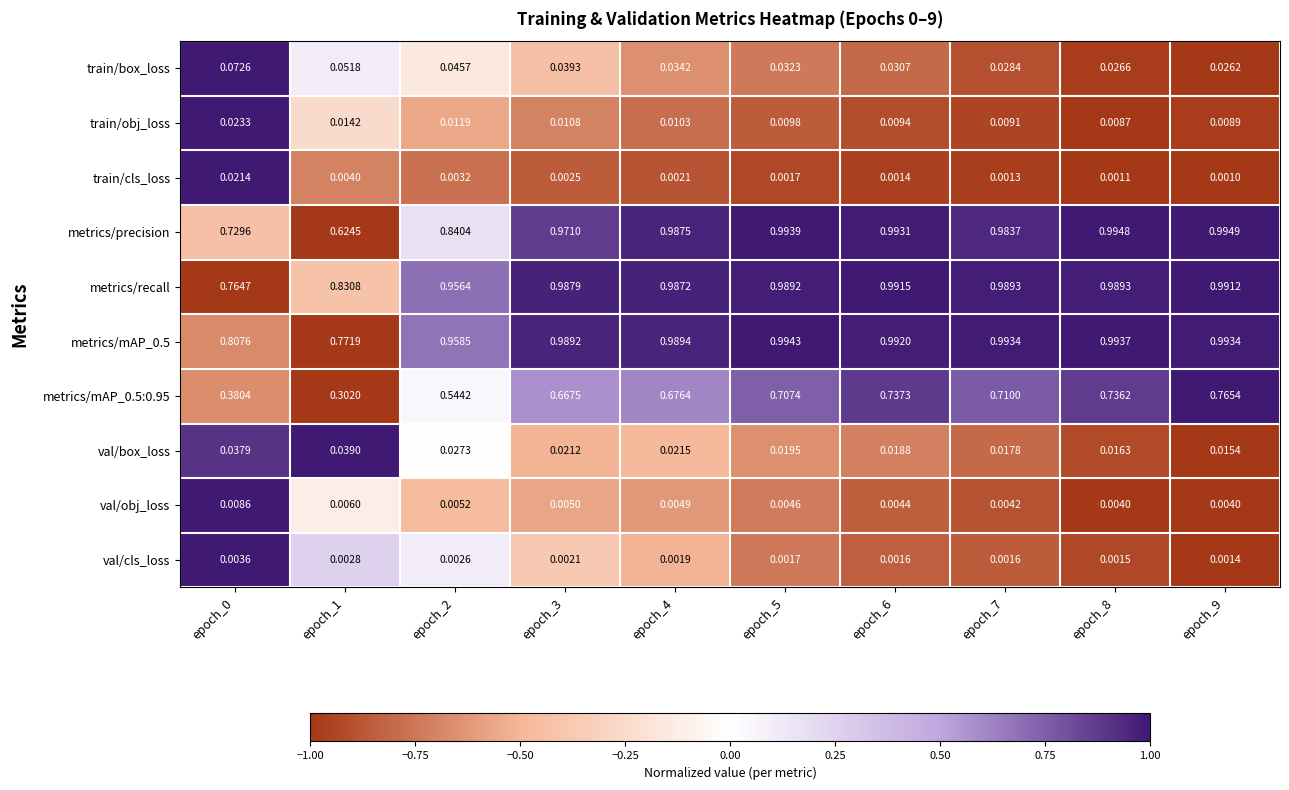

Between epoch_0 and epoch_1, which series saw the biggest shift?

metrics/precision